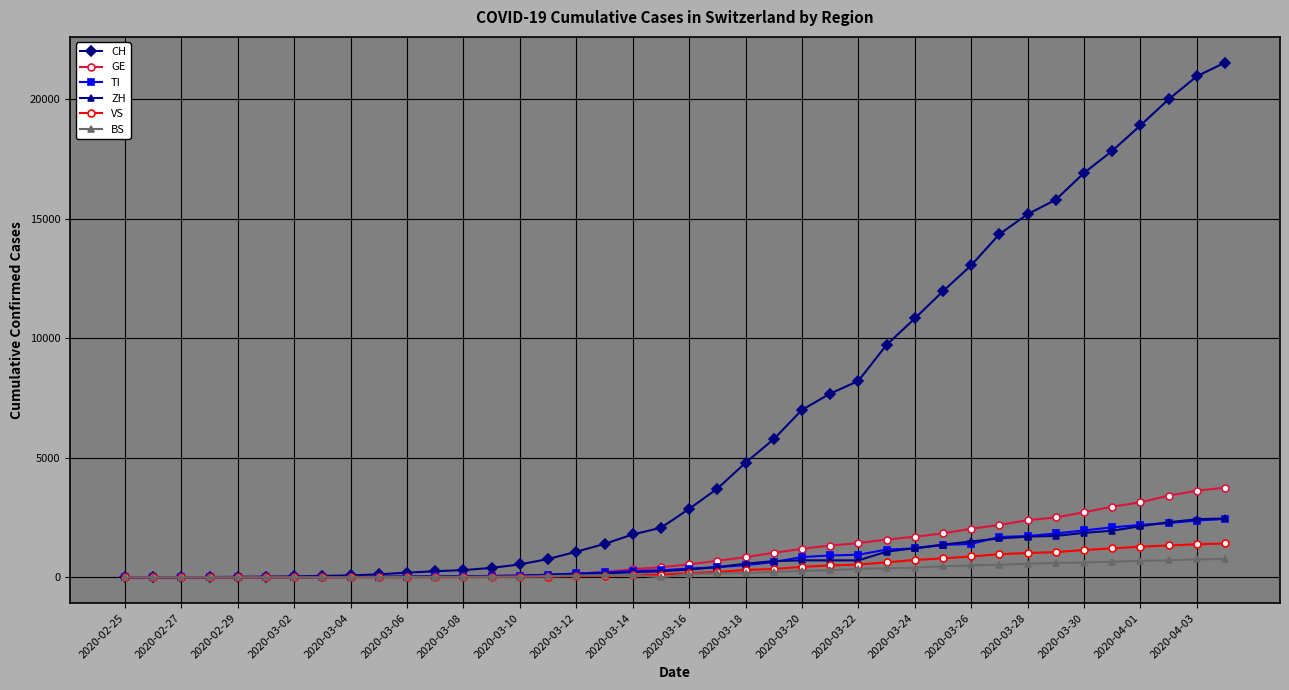

Which series has the largest range (max minus min)?

CH